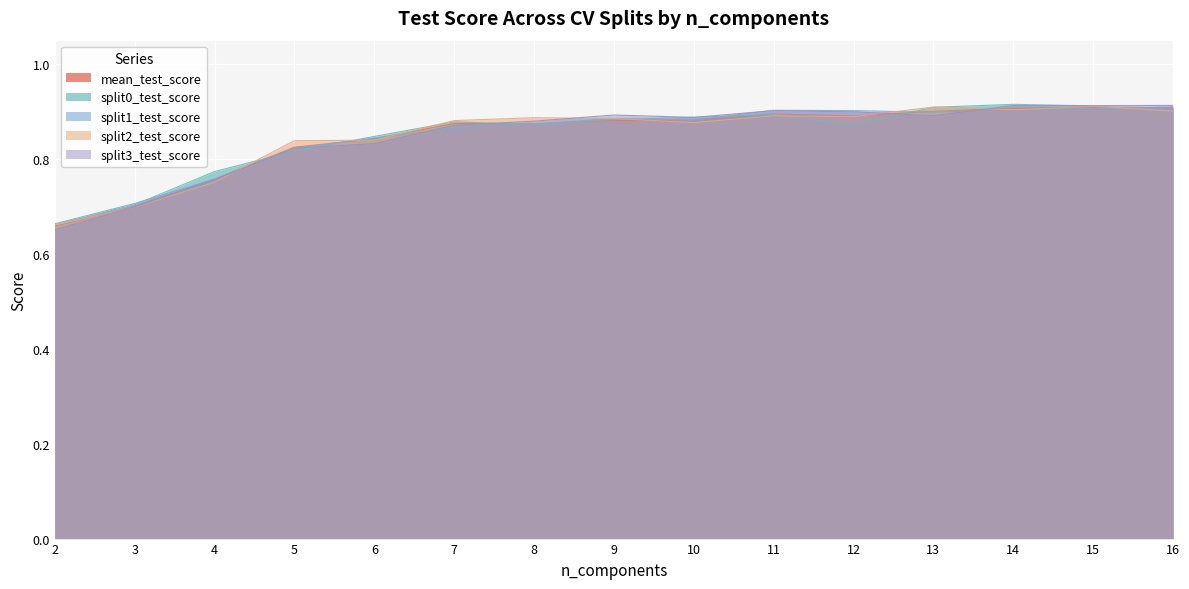

Which series ends up on top after the final intersection of split0_test_score and split2_test_score?

split2_test_score